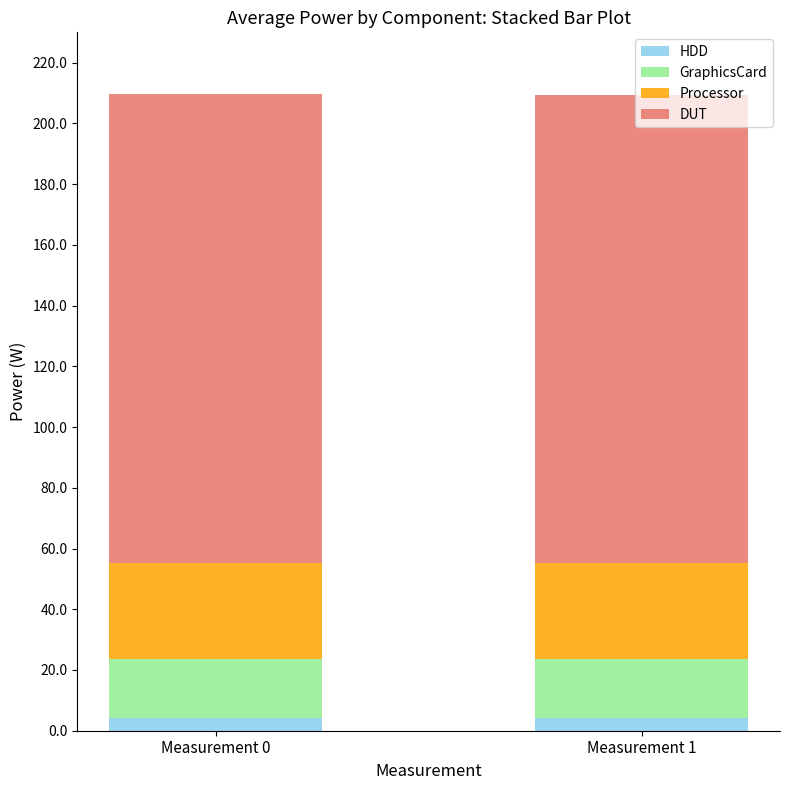

What is the average value of the HDD series?

4.1